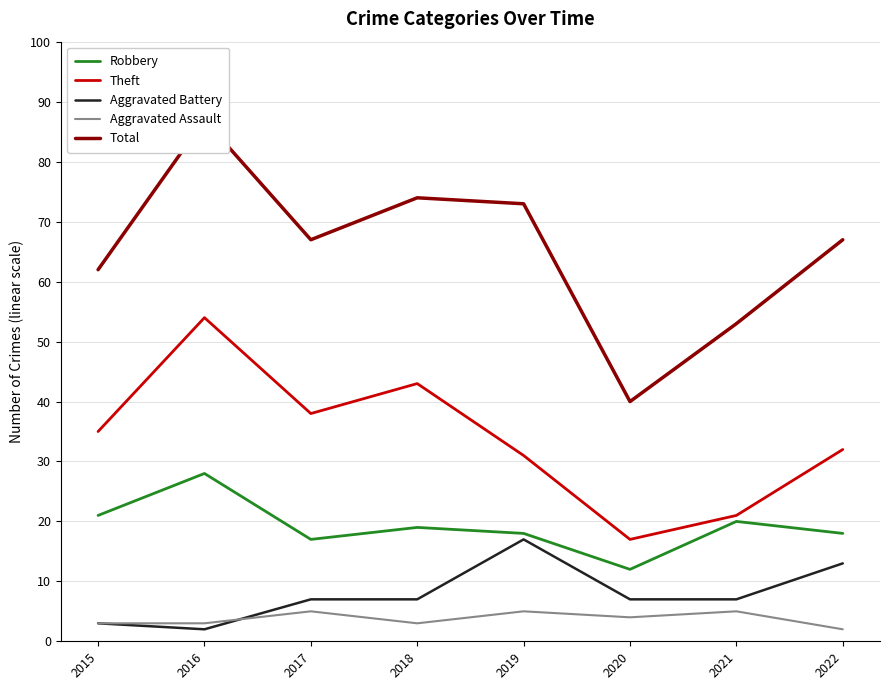

At which category is the sum across all series the highest?

2016